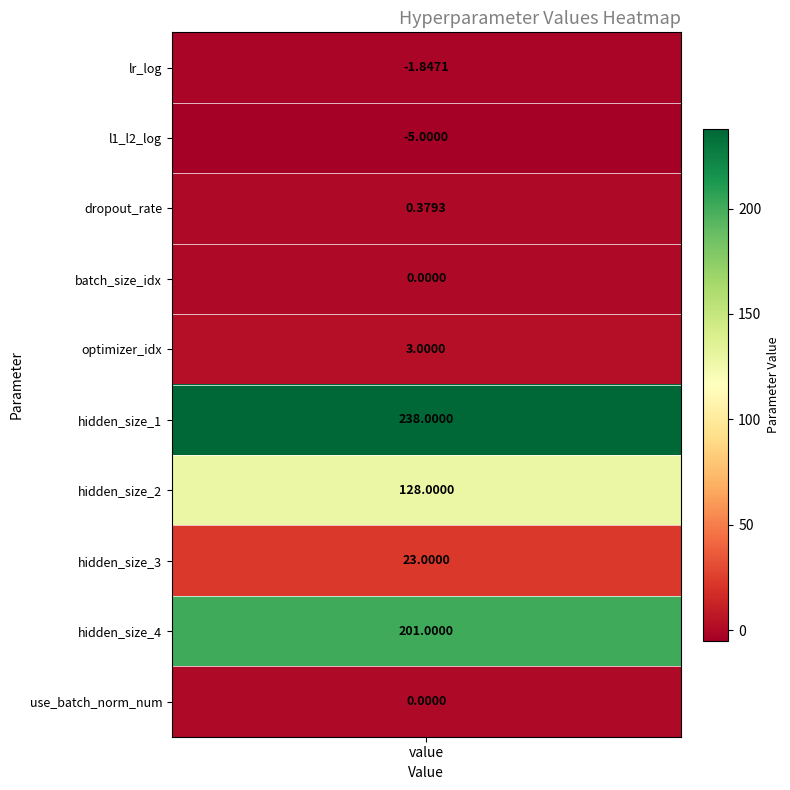

The value at 2 is 0.2. True or false?

False